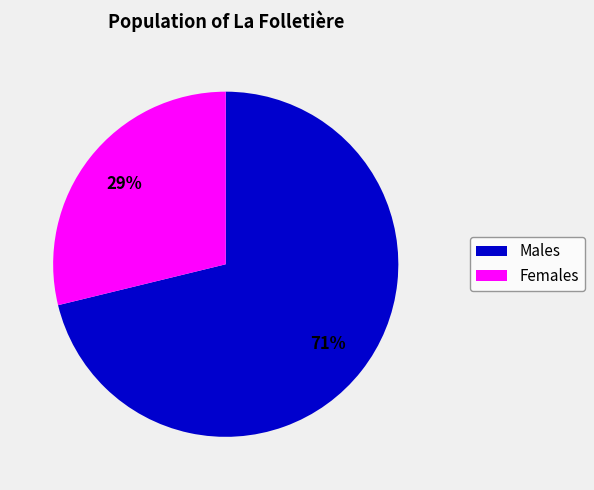

Is there a majority slice in this chart?

Yes